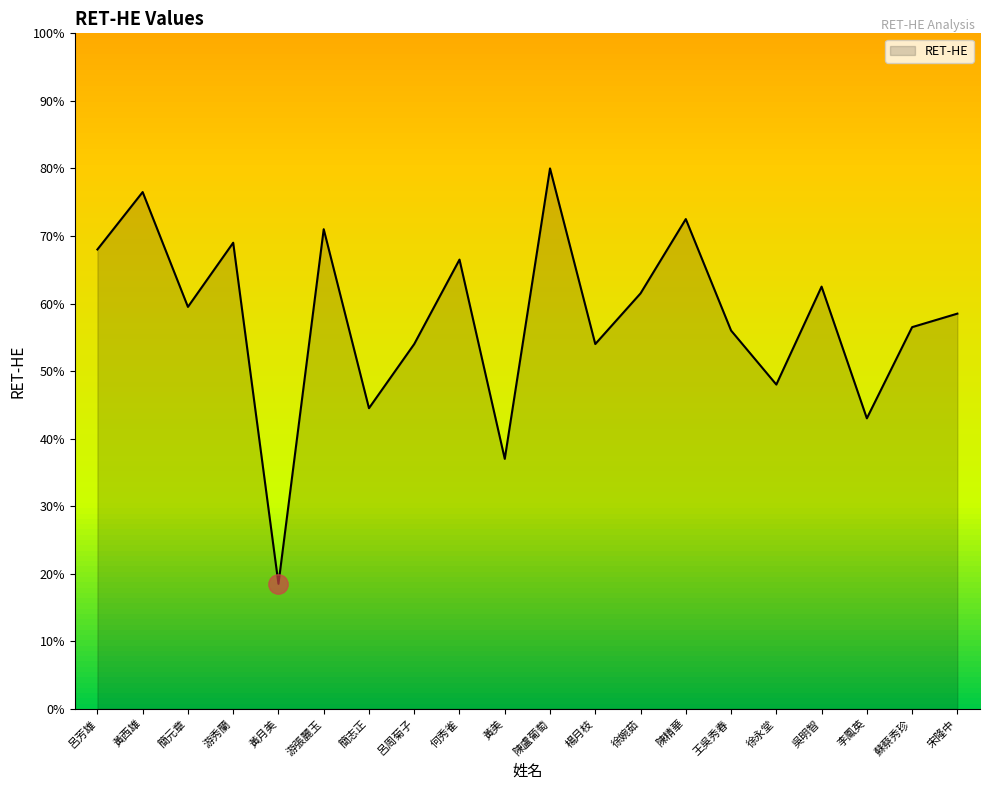

How many interior local valleys (lower than both neighbors) does the data have?

7